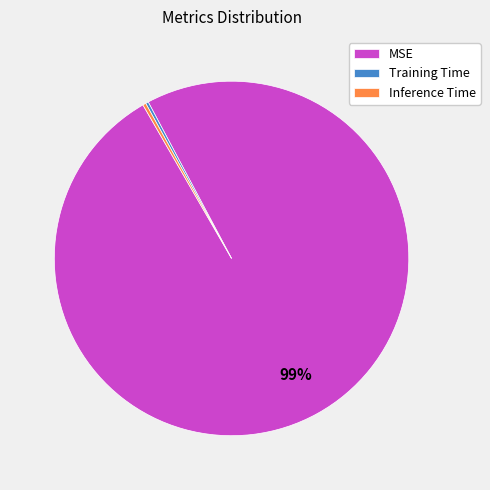

To the nearest percent, what is the combined percentage of MSE and Inference Time?

100%